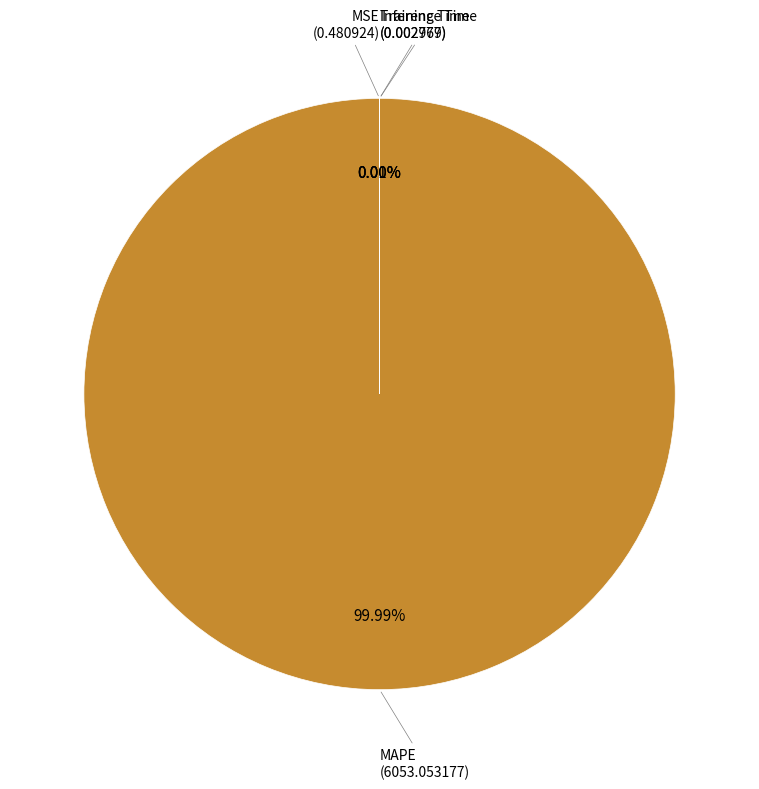

Count the number of slices in the pie.

4